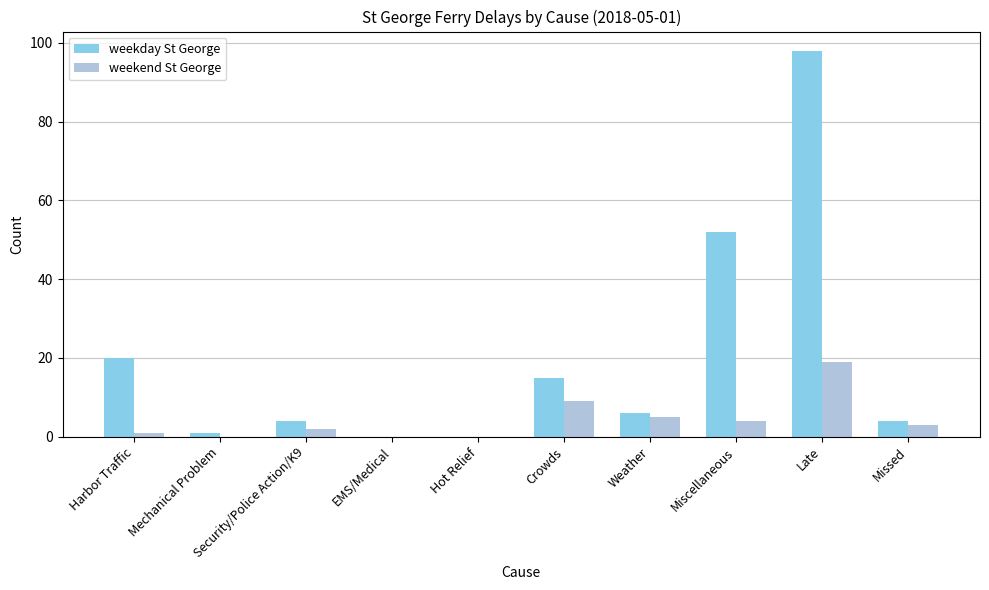

Is it true that weekend St George equals 4 at Miscellaneous?

True